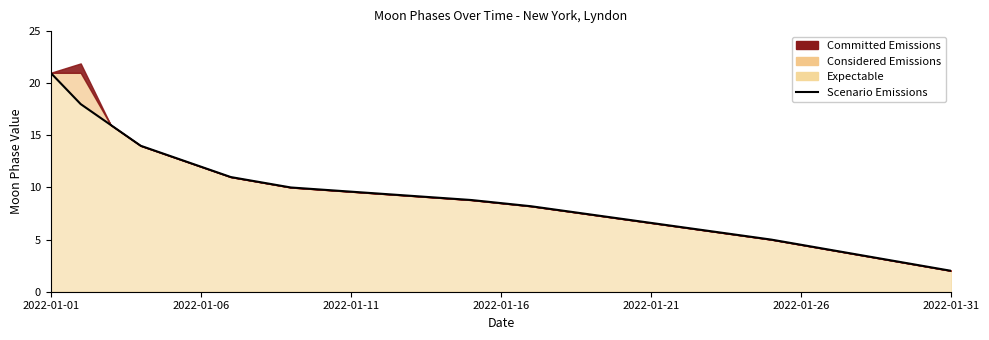

Between 2022-01-06 and 23, which is larger?

2022-01-06